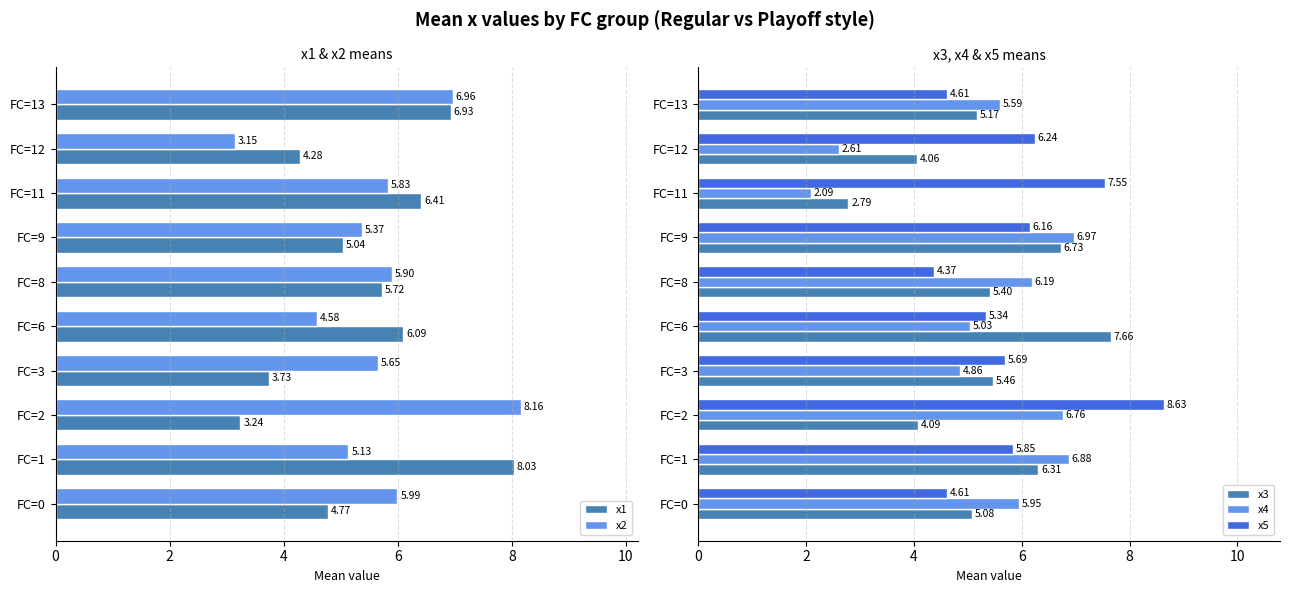

How many groups of bars are there?

10